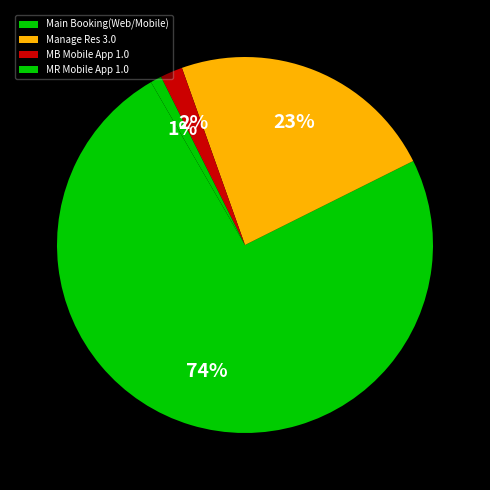

How many segments does this pie chart have?

4